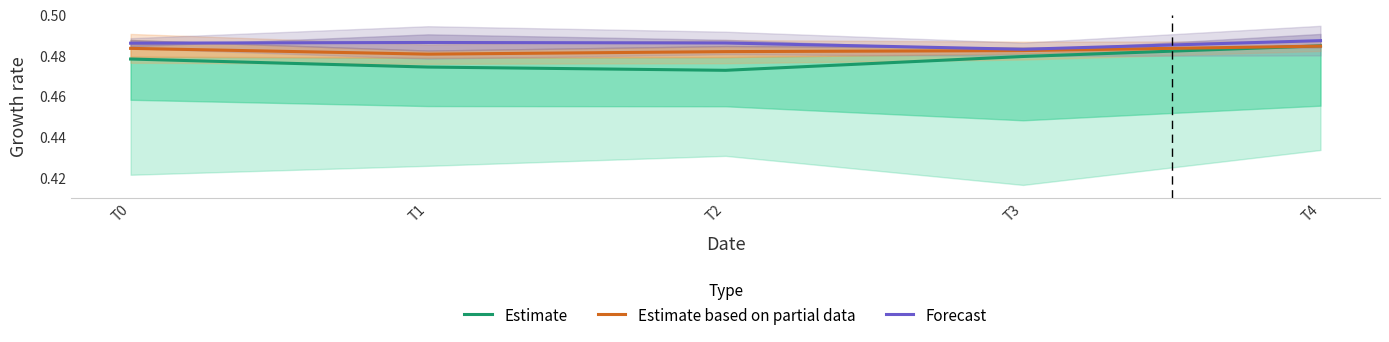

What is the average value of the Estimate series?

0.5